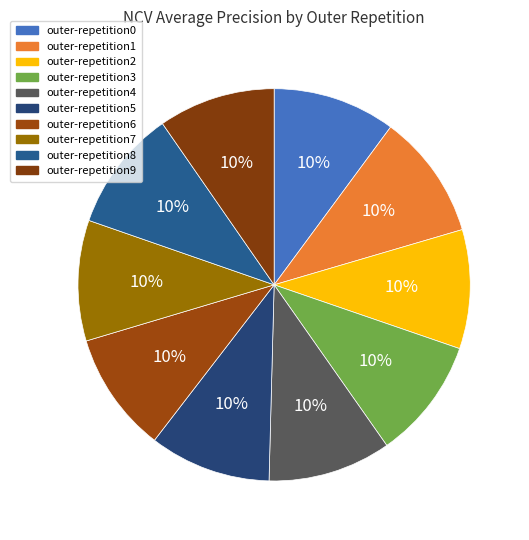

Rank the categories by value from lowest to highest.

outer-repetition9, outer-repetition2, outer-repetition6, outer-repetition7, outer-repetition3, outer-repetition5, outer-repetition8, outer-repetition0, outer-repetition4, outer-repetition1